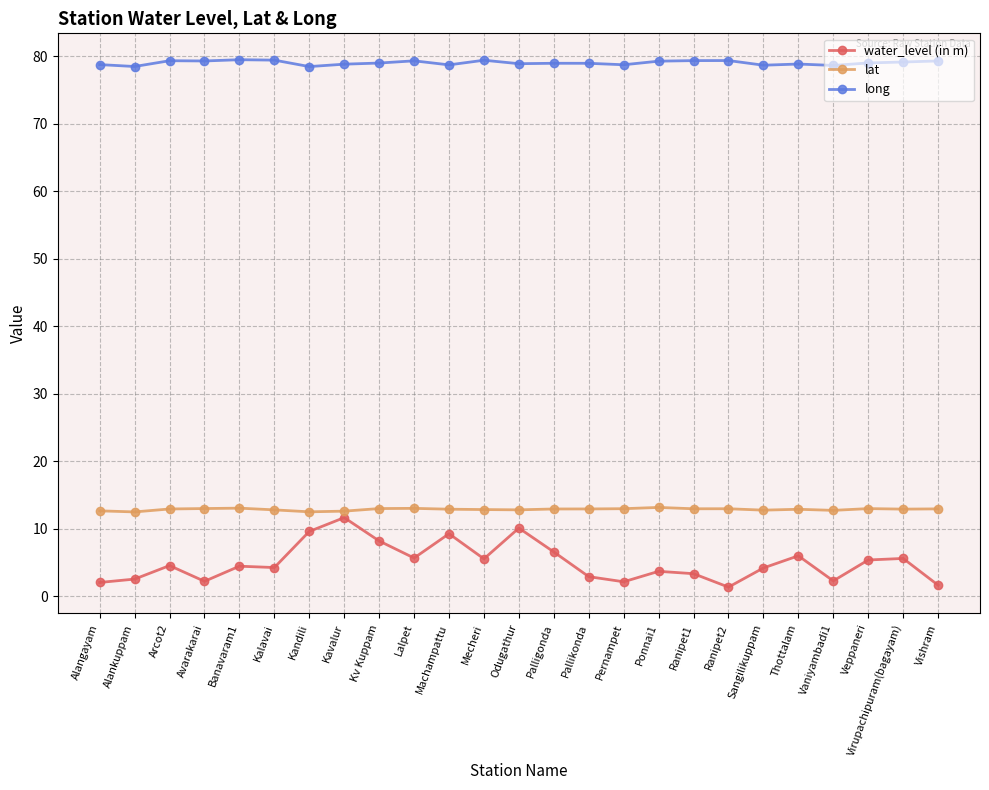

What is the spread (max minus min) of values at Mecheri?

73.9